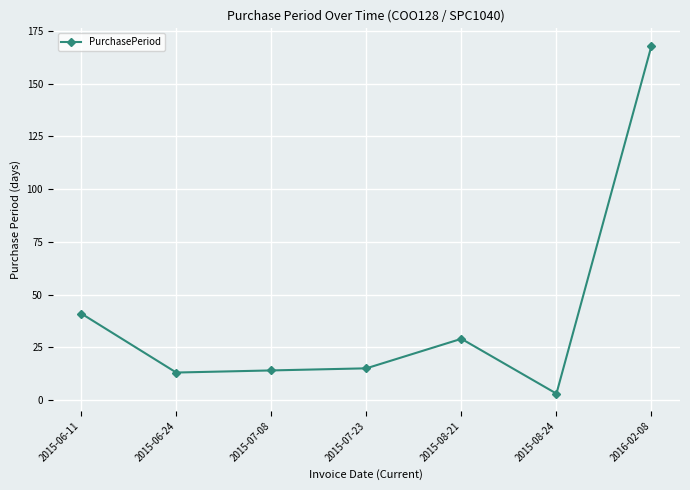

What is the value of the 5th point from the left?

29